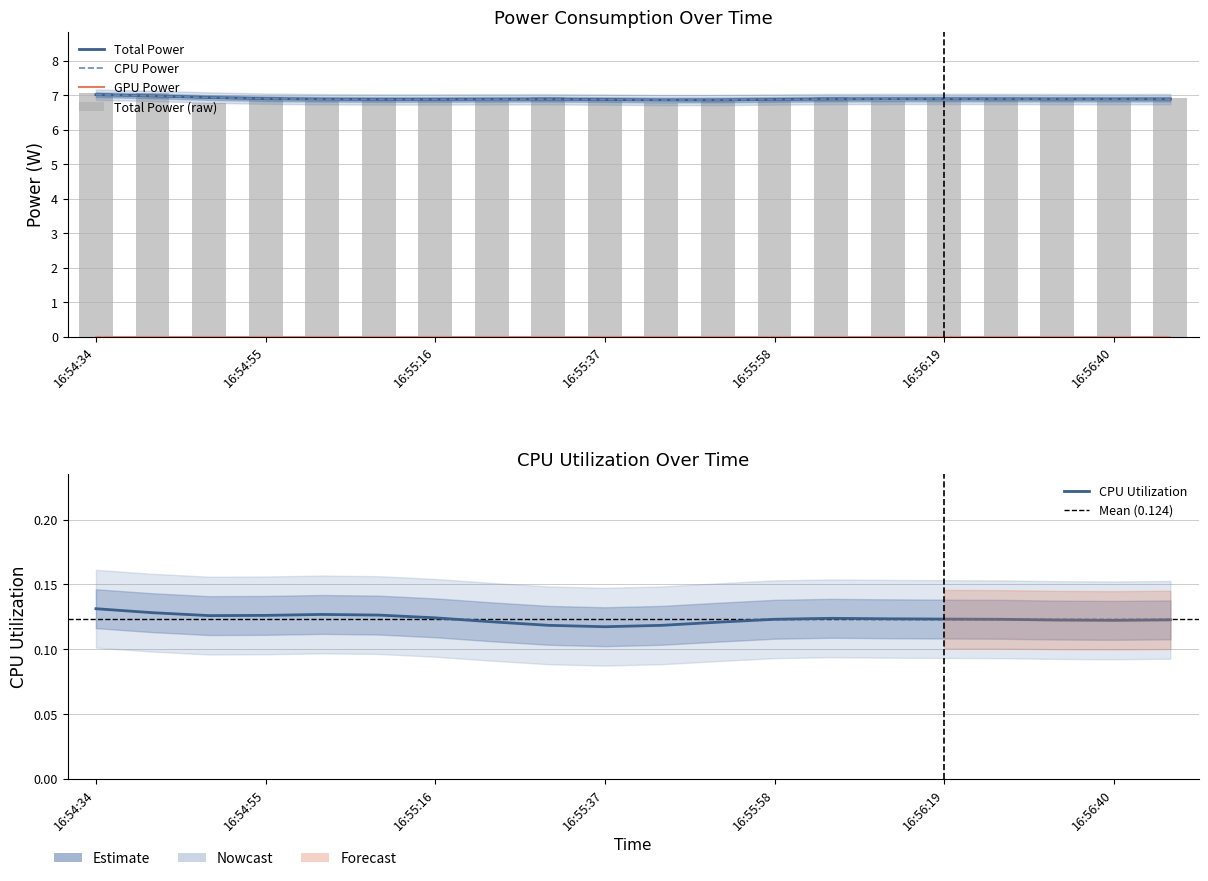

Rank the series at 16:54:34 from highest to lowest value.

Total Power, CPU Power, CPU Utilization, GPU Power